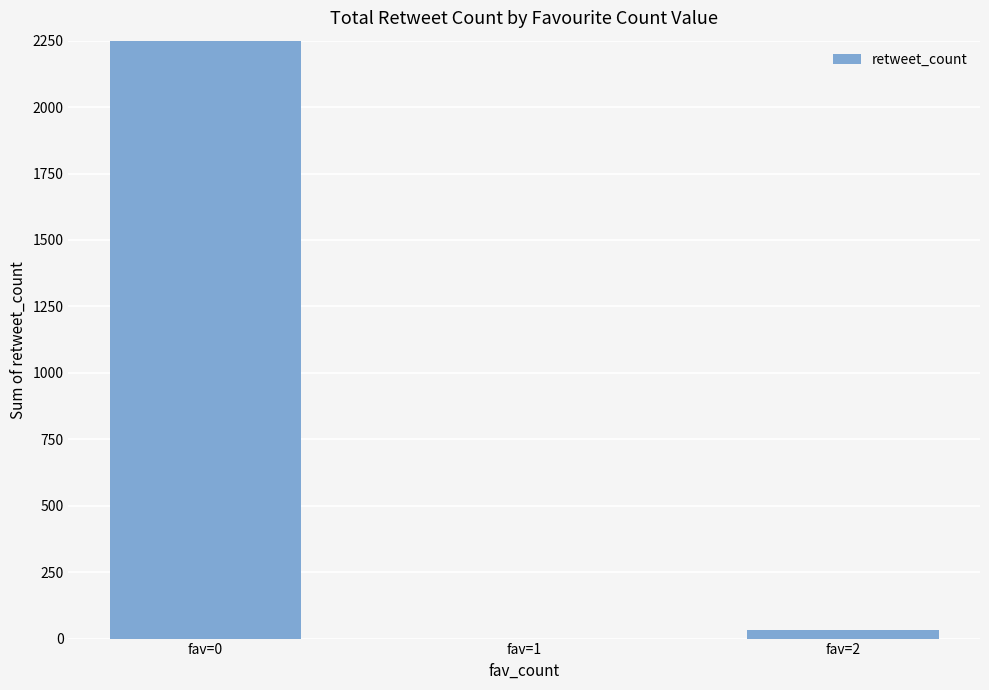

At which category does the chart reach its minimum across all series?

fav=1